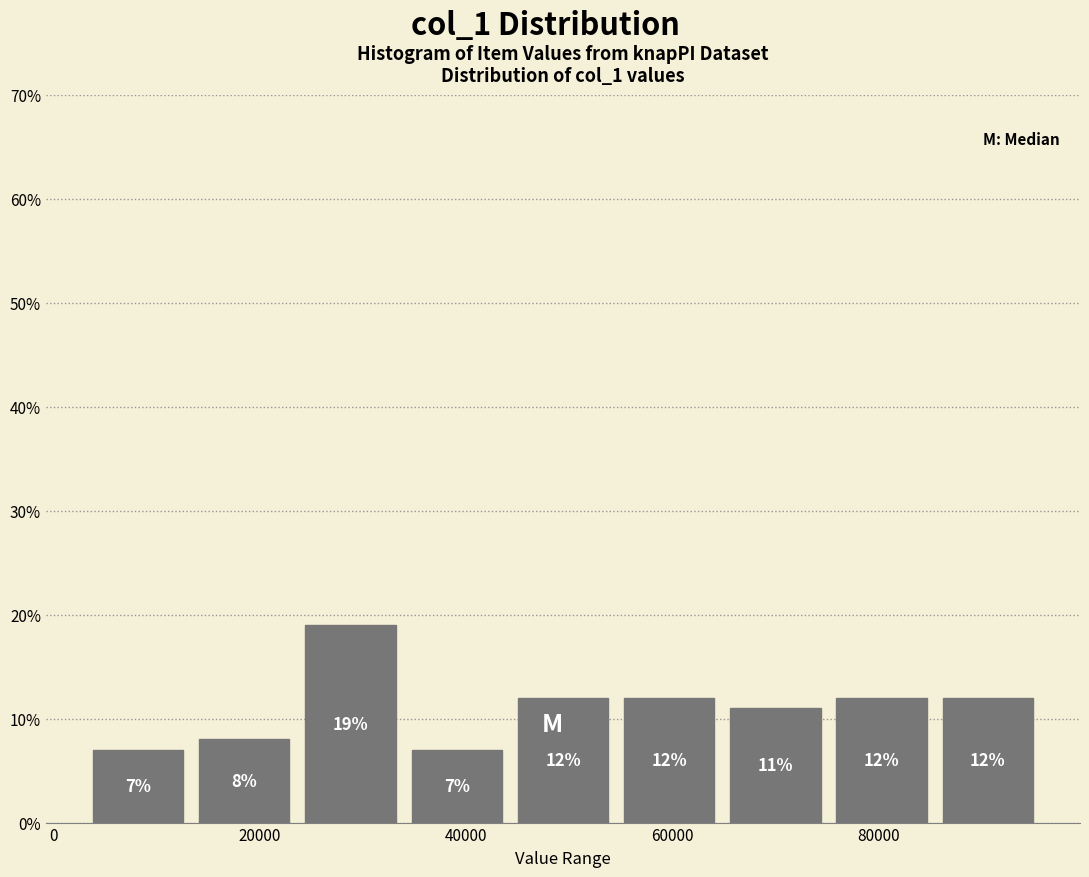

Over which range of the x-axis is the bar tallest?

24000 to 34000